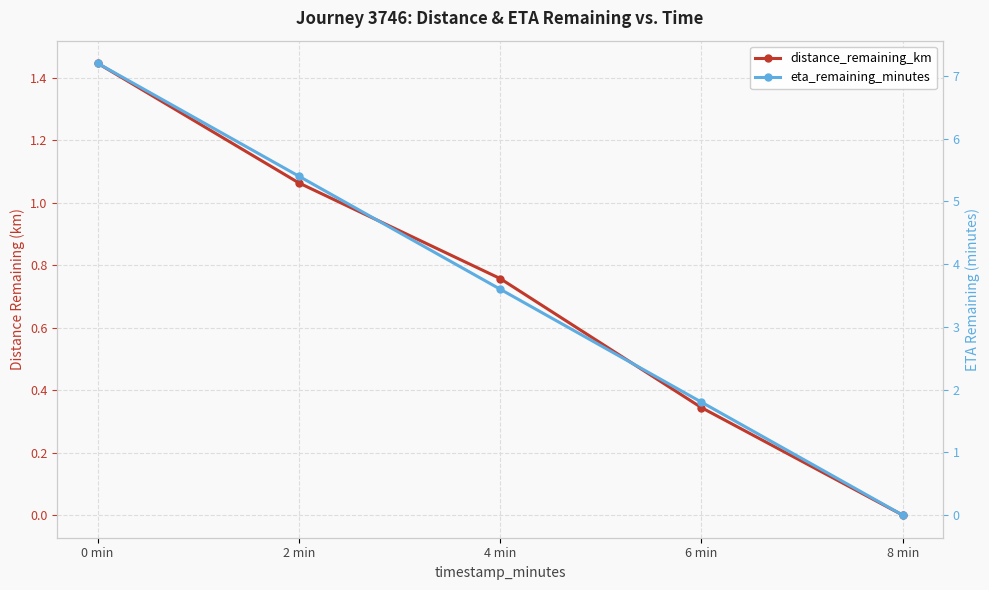

What is the value of the eta_remaining_minutes point at the 1st from the left?

7.2